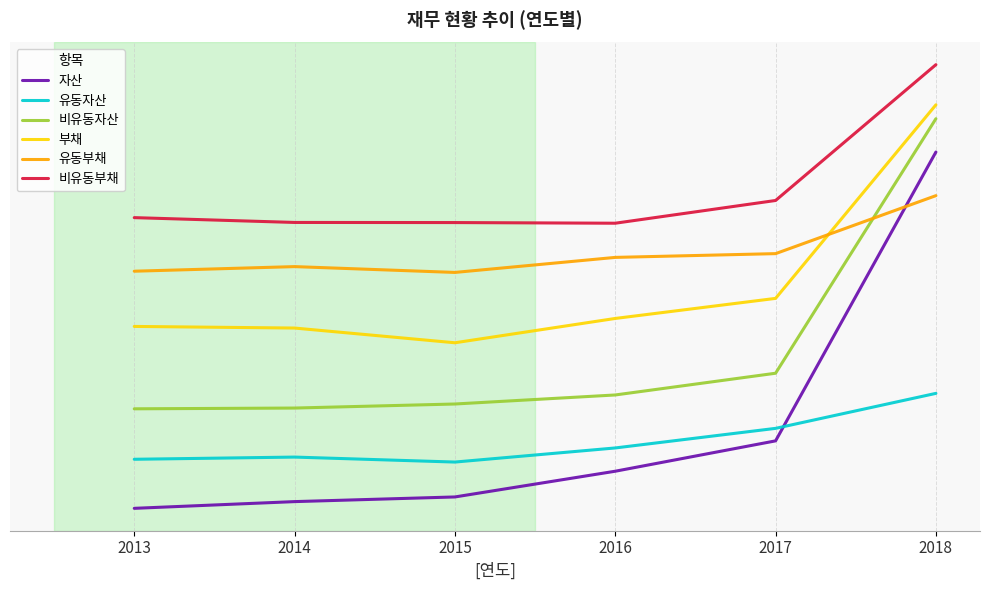

What is the lowest value of the 유동부채 series?

1553435194.3